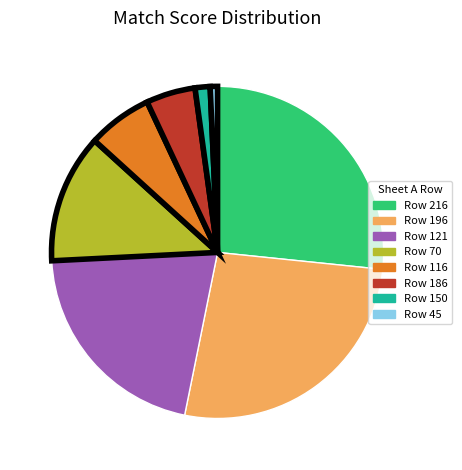

Does any single category account for the majority?

No